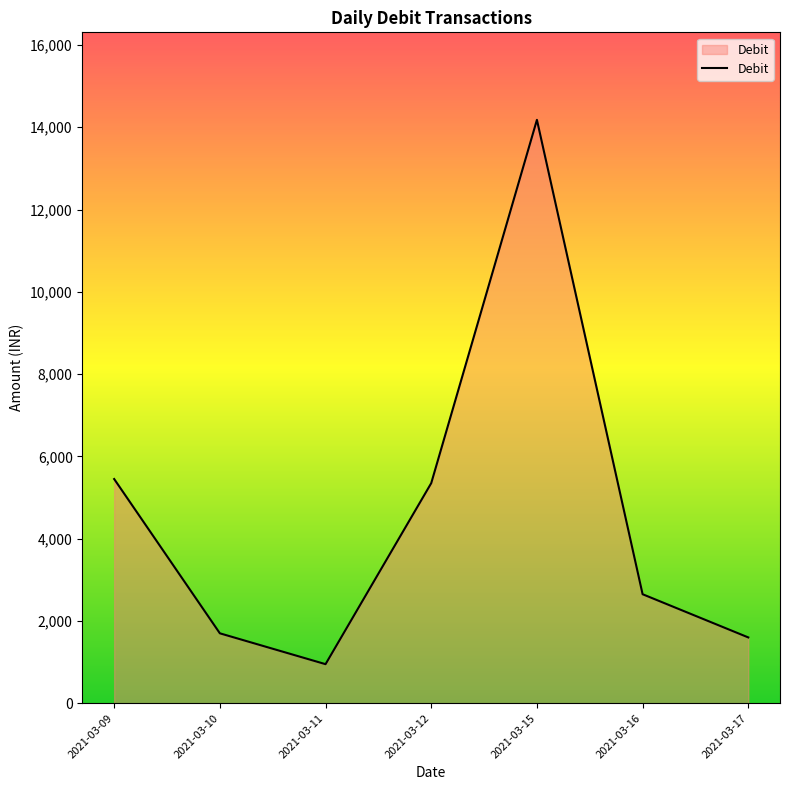

At which category does the data reach its first local peak?

2021-03-15